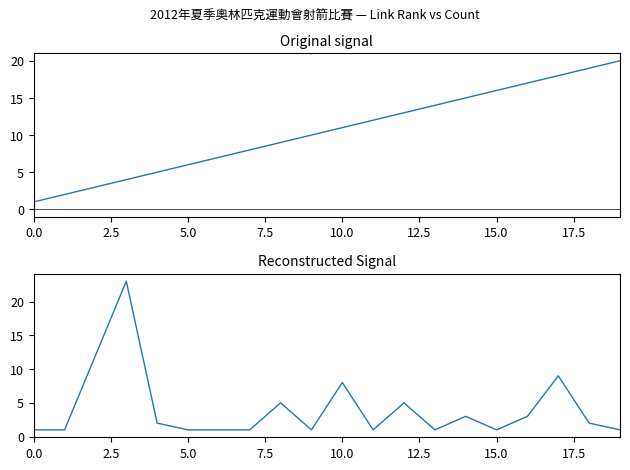

Is this an area chart (filled region under the line)?

No